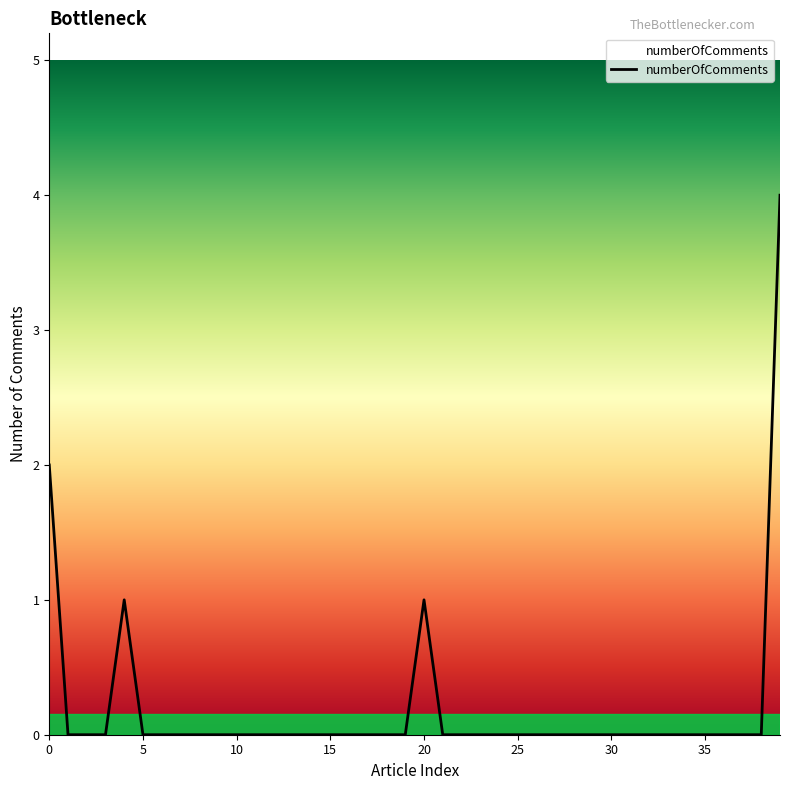

How many values are between 0 and 1?

38